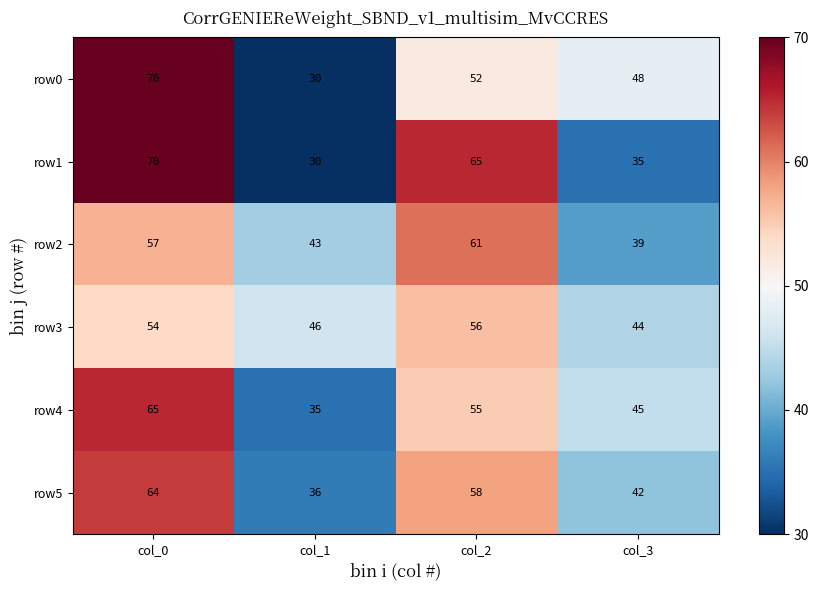

The row0 series shows 70 at col_0. True or false?

True